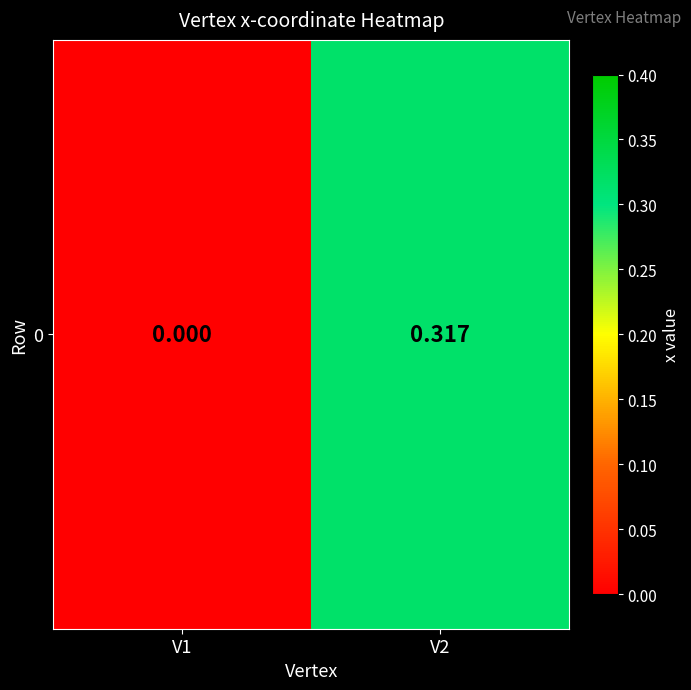

Between V1 and V2, which is larger?

V2